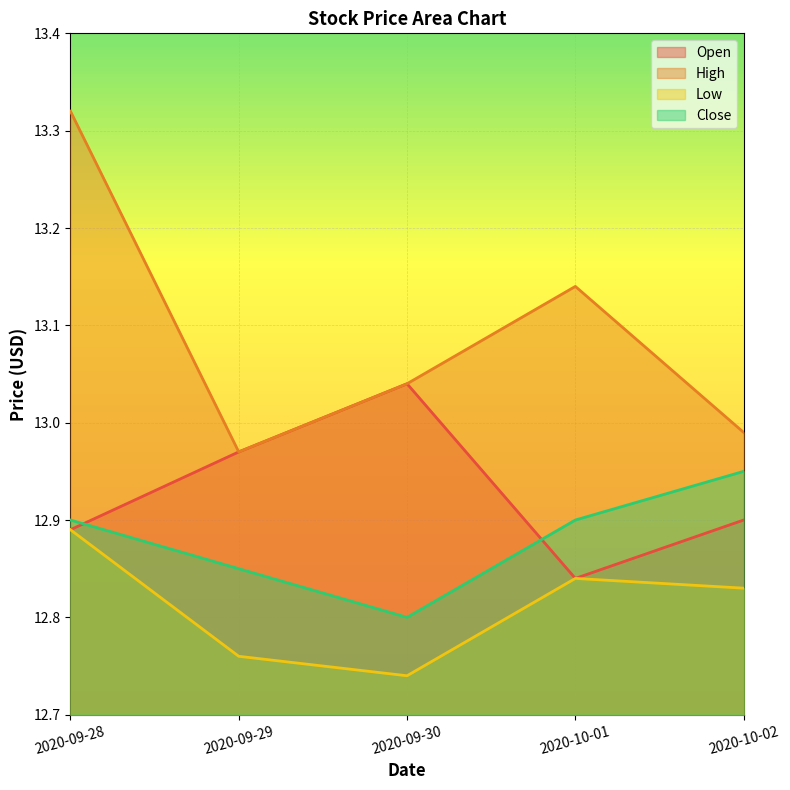

What position from the left is 2020-10-02?

5